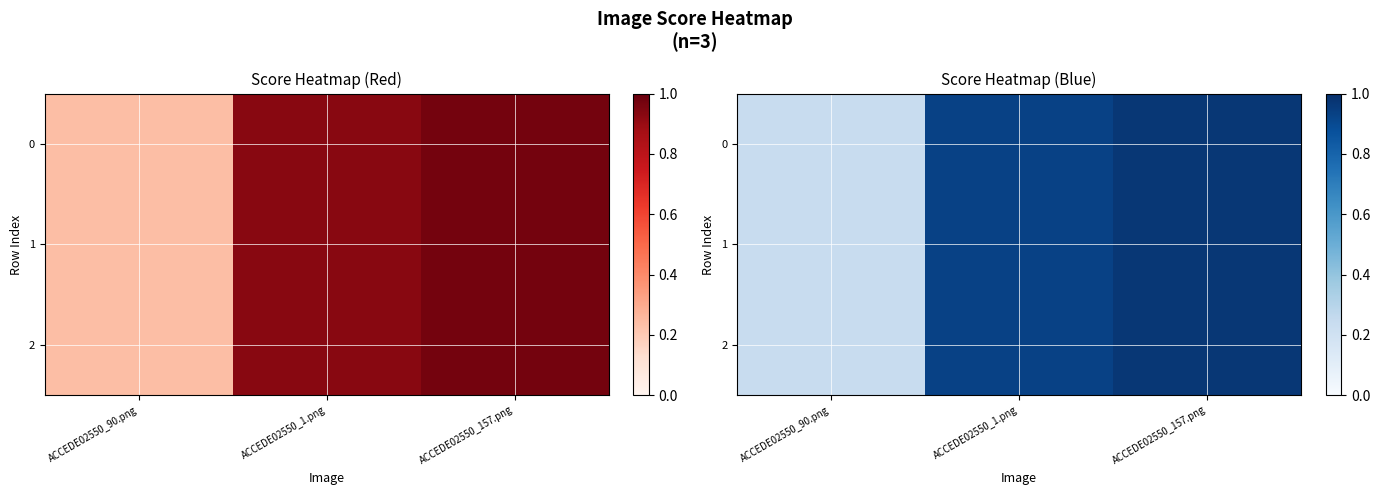

Is it true that 1 equals 0.2 at ACCEDE02550_90.png?

True